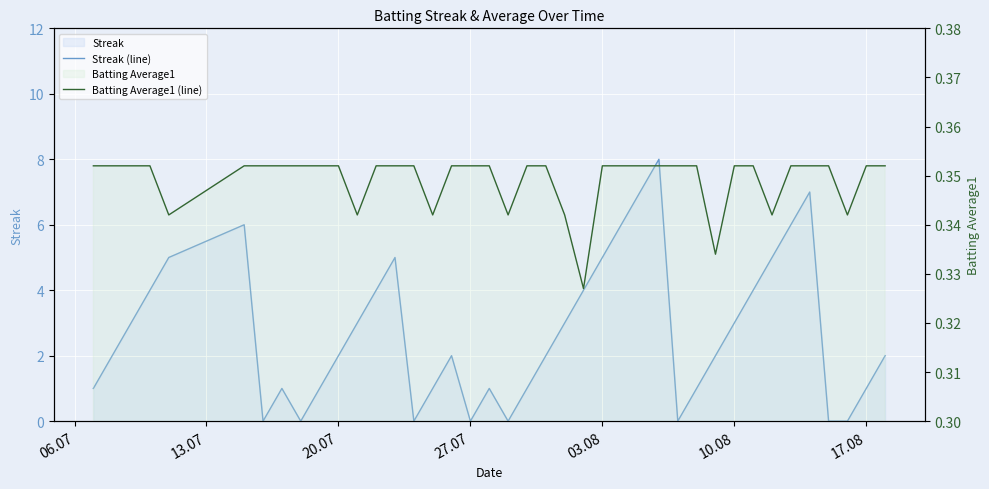

Read the Streak (line) value at 17.08.

1.0